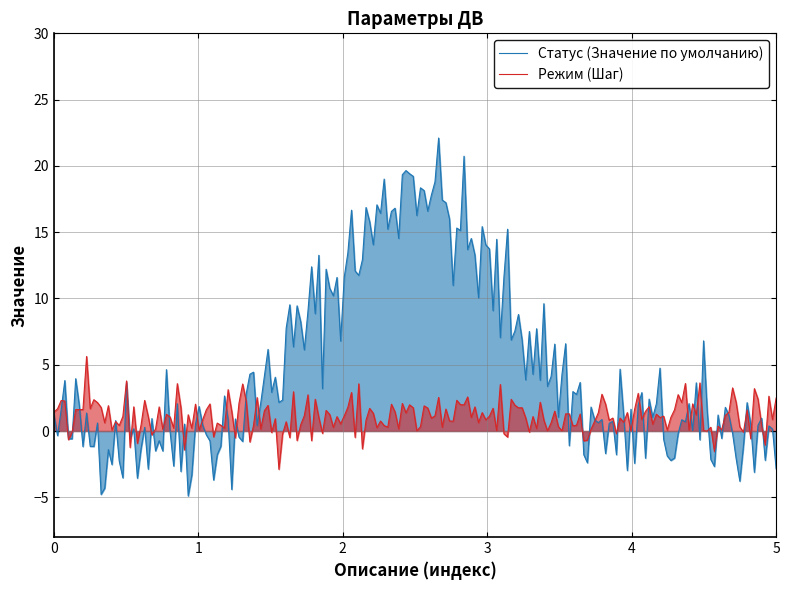

What is the lowest value of the Режим (Шаг) series?

-2.9